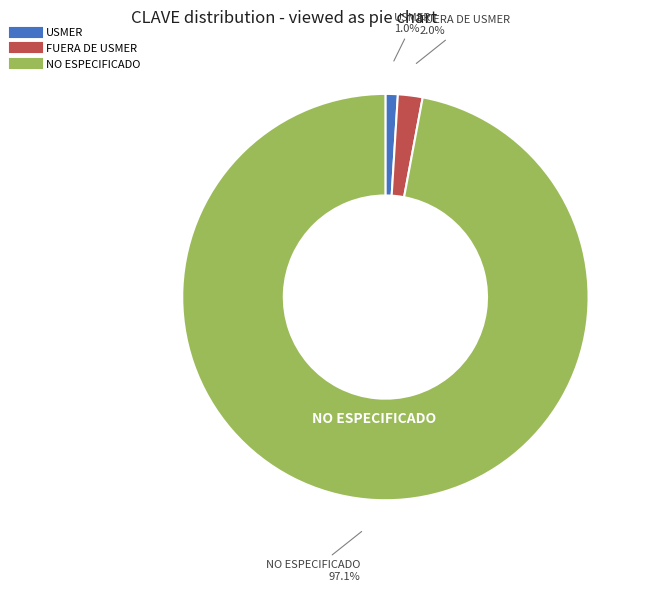

Which category has the biggest portion of the pie?

NO ESPECIFICADO